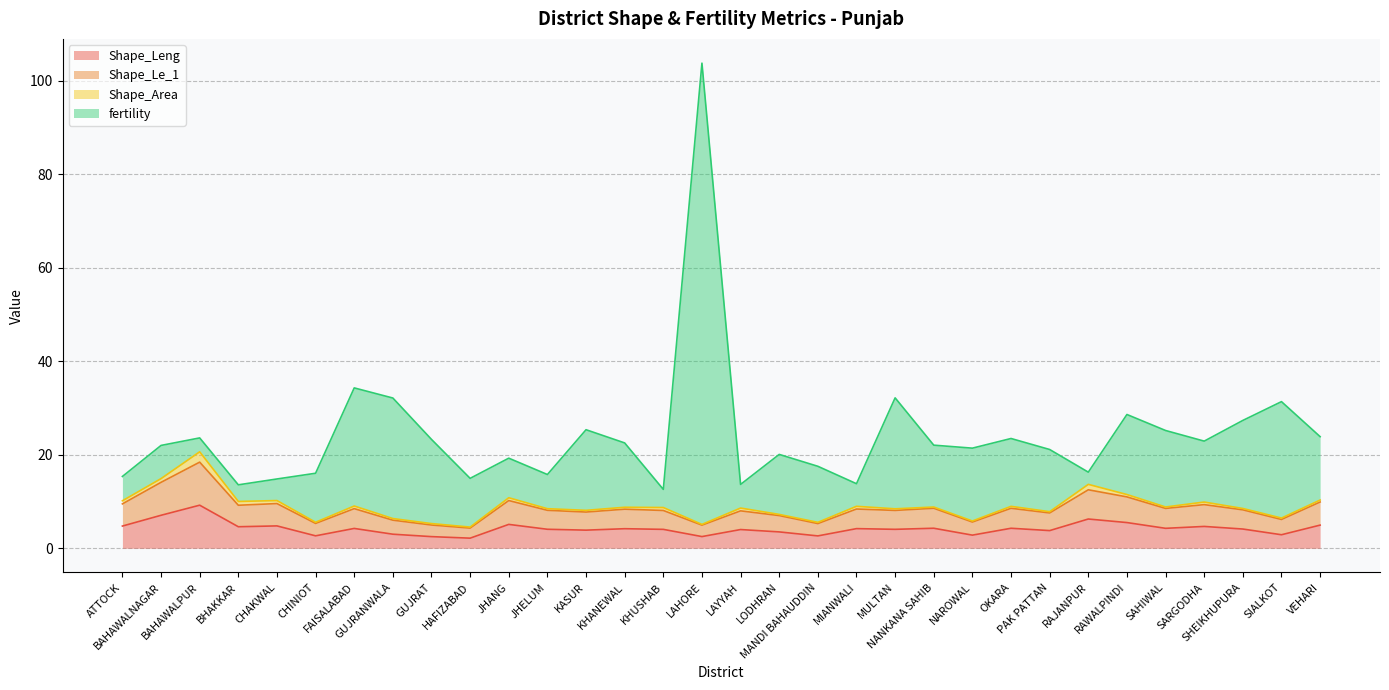

Which series has the largest total across all categories?

fertility